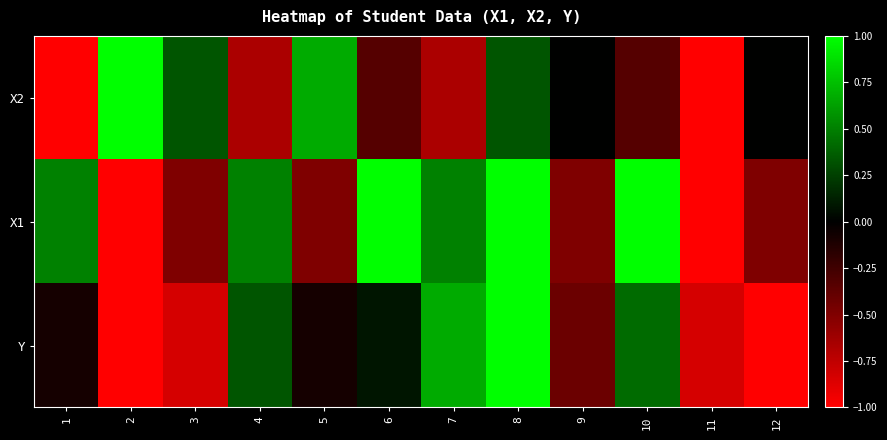

At 10, list the series in order from largest to smallest.

X1, Y, X2